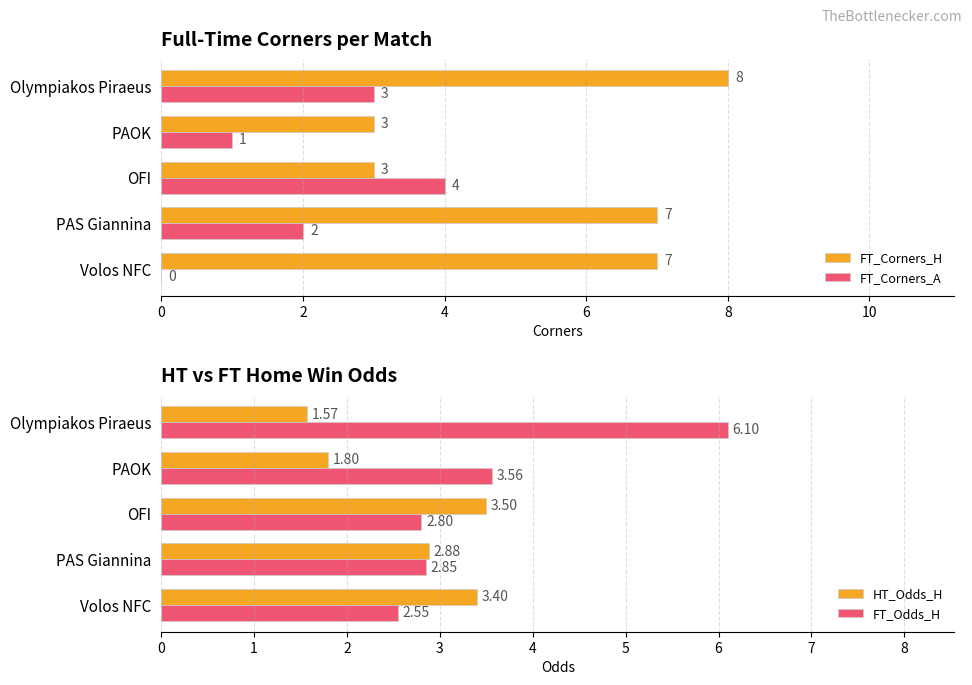

At which label is FT_Odds_H closest to 4?

PAOK